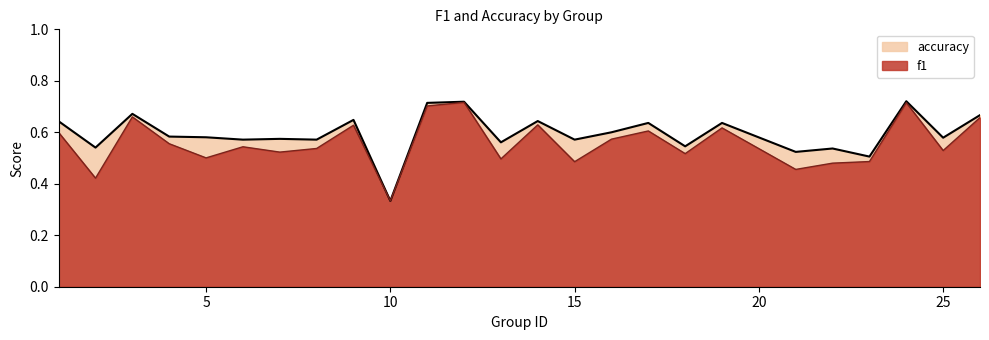

True or false: f1 has a value of 0.3 at 9.

False